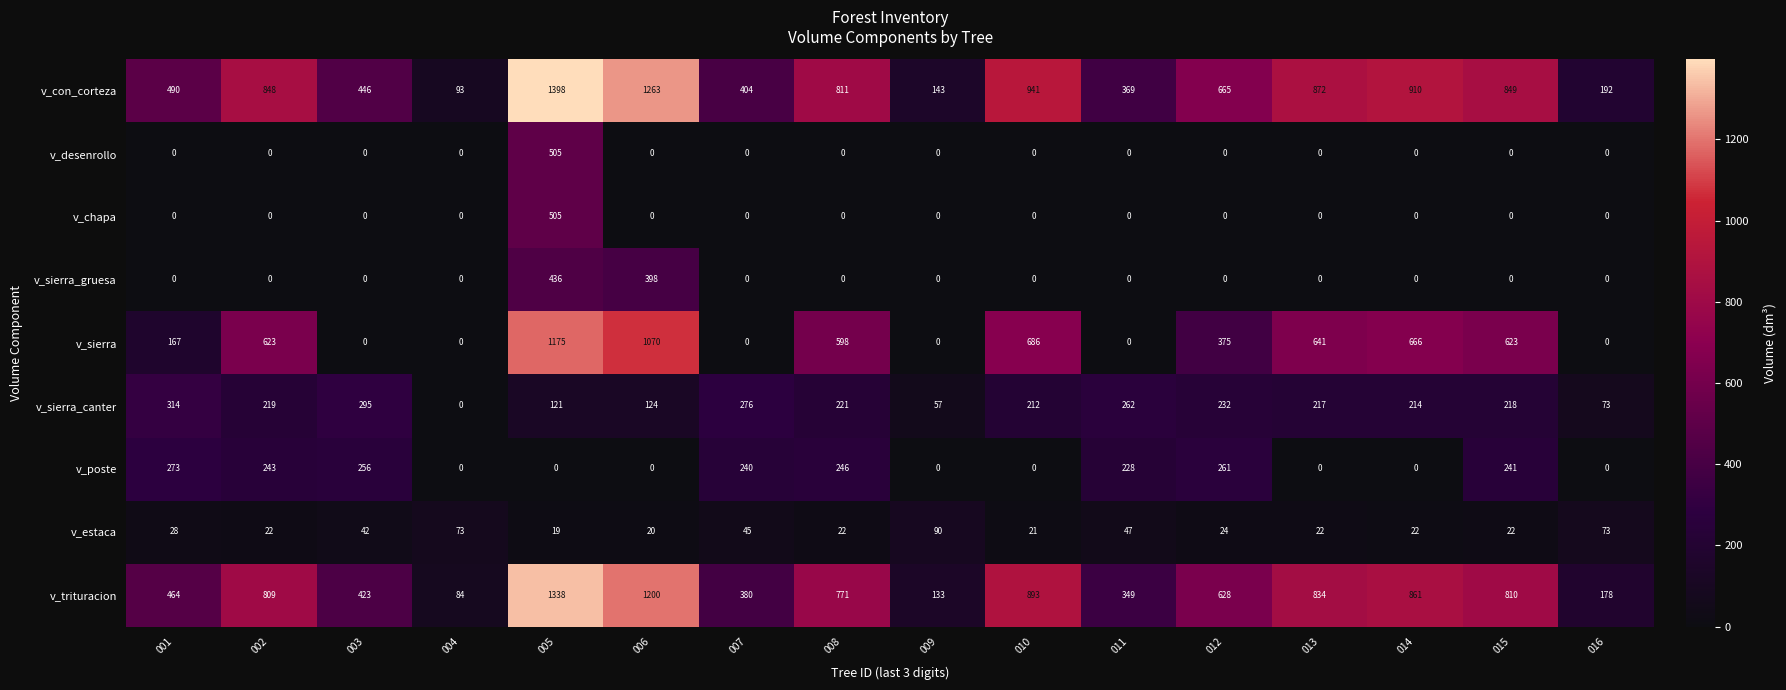

What is the difference between the highest and lowest values at 006?

1263